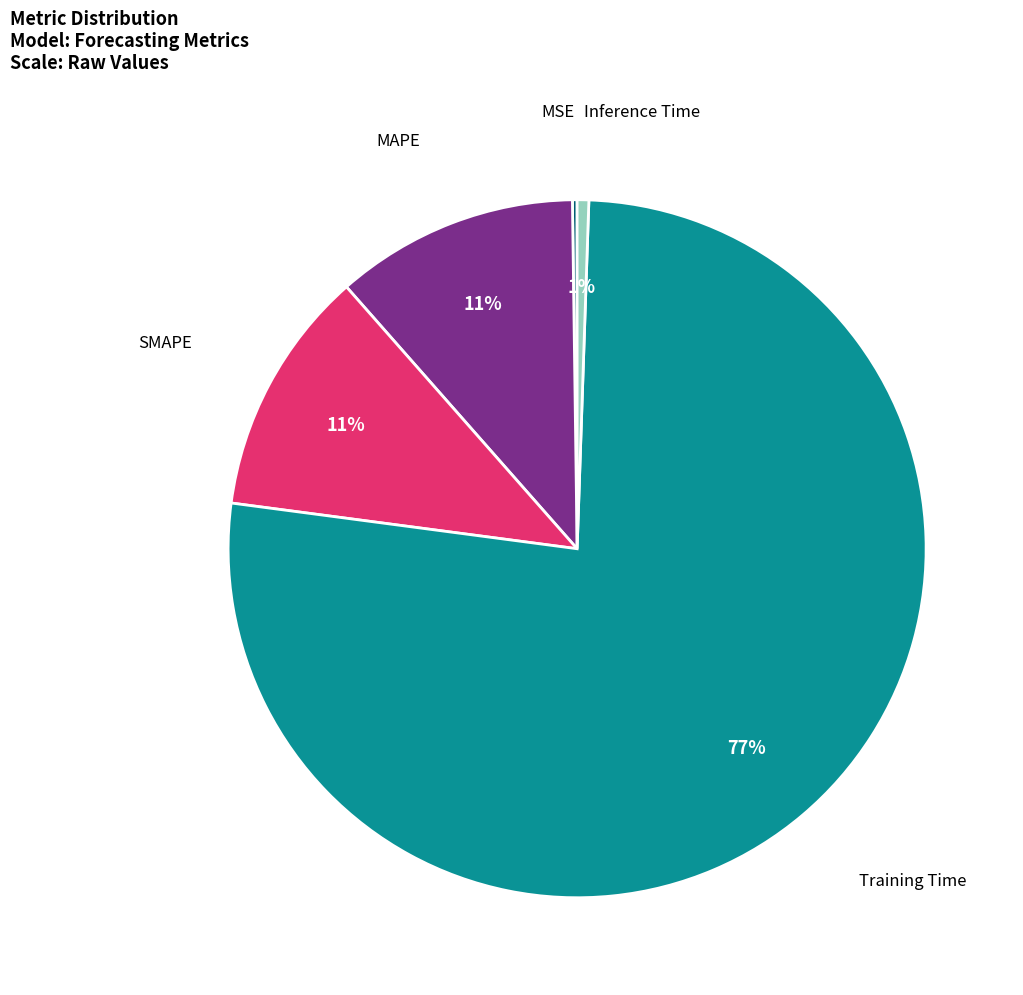

Is there a majority slice in this chart?

Yes